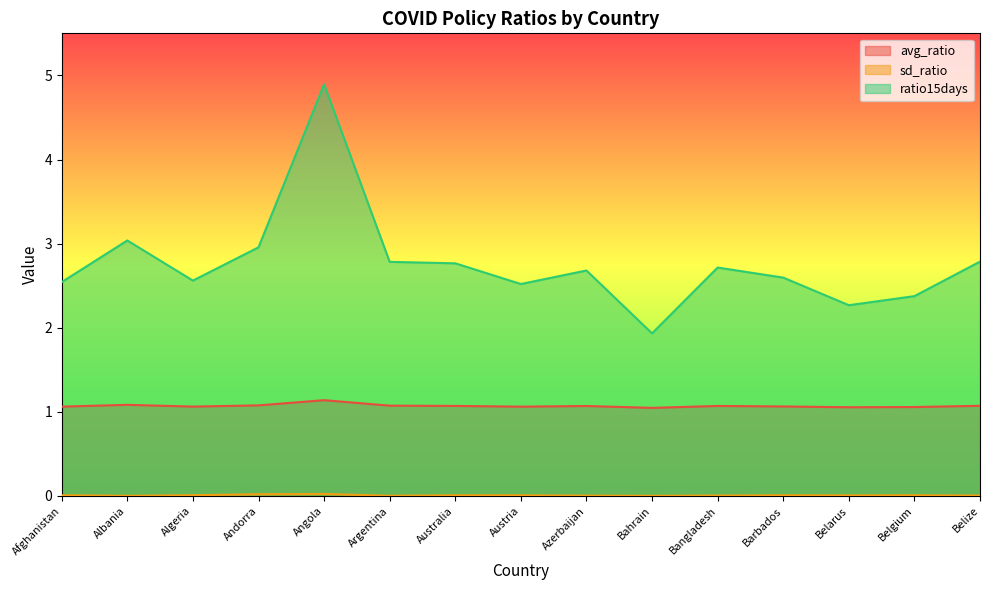

The value of avg_ratio at Belgium is 1.6. True or false?

False